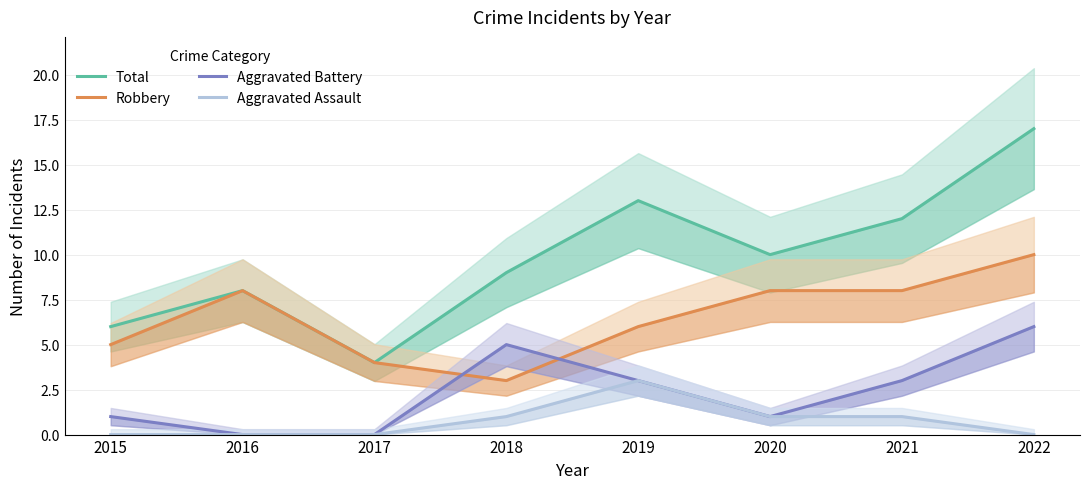

True or false: Aggravated Battery and Total intersect in this chart.

False